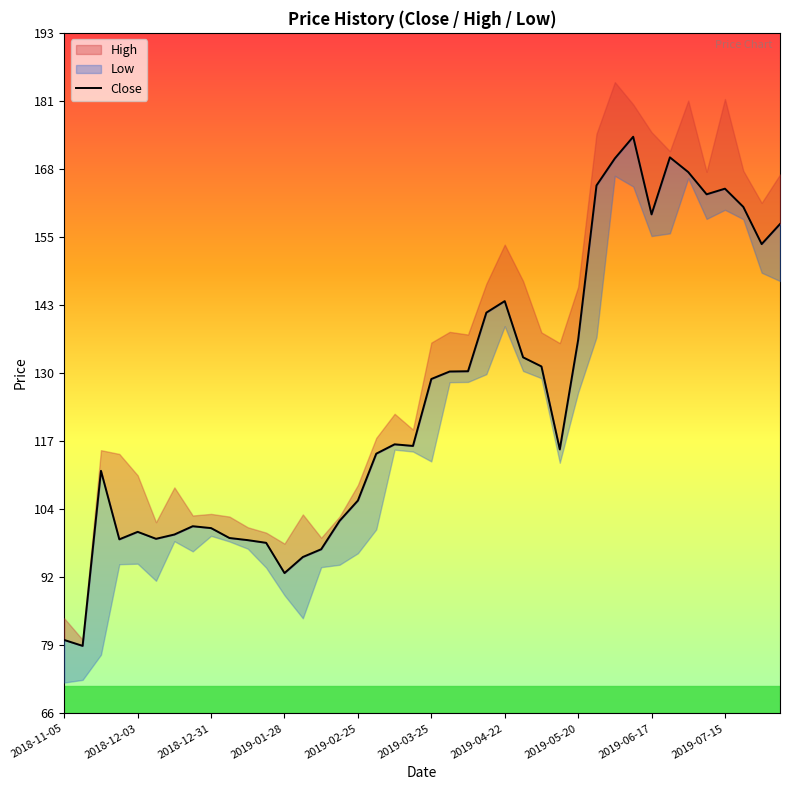

Reading left to right, transcribe all the data shown in this chart.

80.0	78.8	111.5	98.8	100.2	98.8	99.7	101.2	100.8	99.0	98.6	98.1	92.5	95.5	96.9	102.2	106.0	114.8	116.5	116.2	128.7	130.1	130.2	141.1	143.2	132.8	131.1	115.5	136.0	164.8	169.9	173.9	159.4	170.1	167.3	163.2	164.2	160.8	153.9	157.7